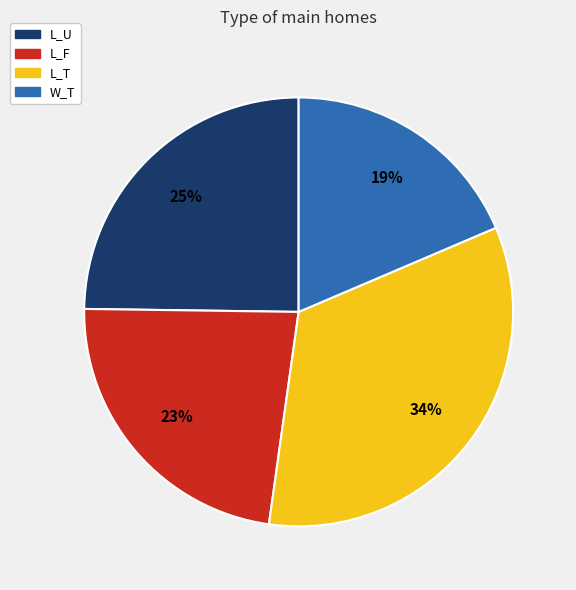

What is the largest slice in the pie chart?

L_T